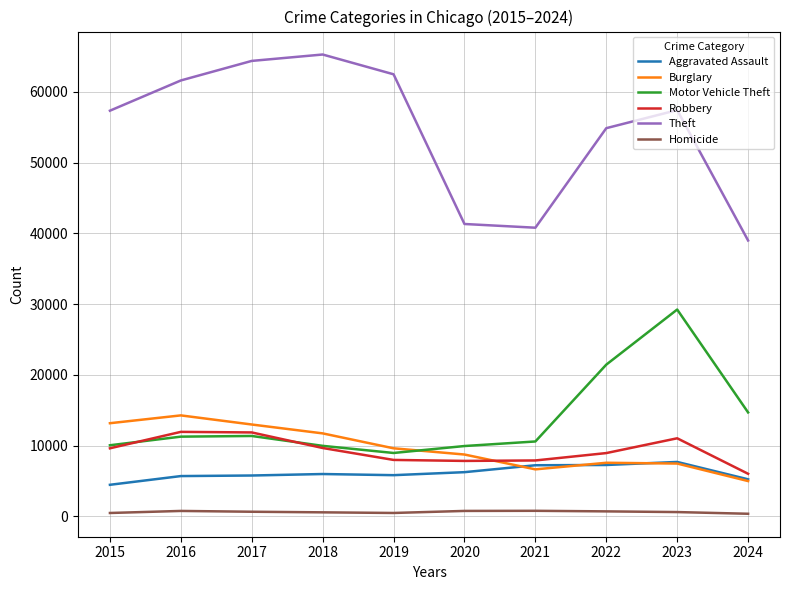

What is the sum of all Robbery values?

92982